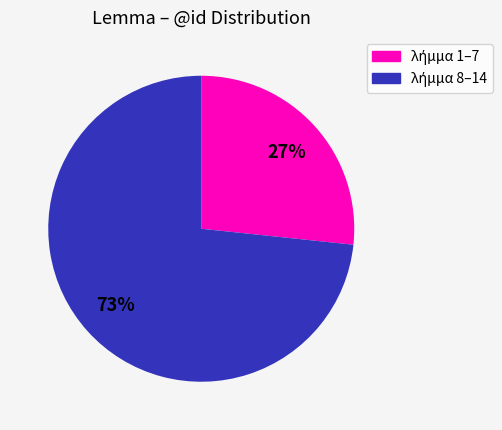

To the nearest percent, what is the average slice percentage?

50%